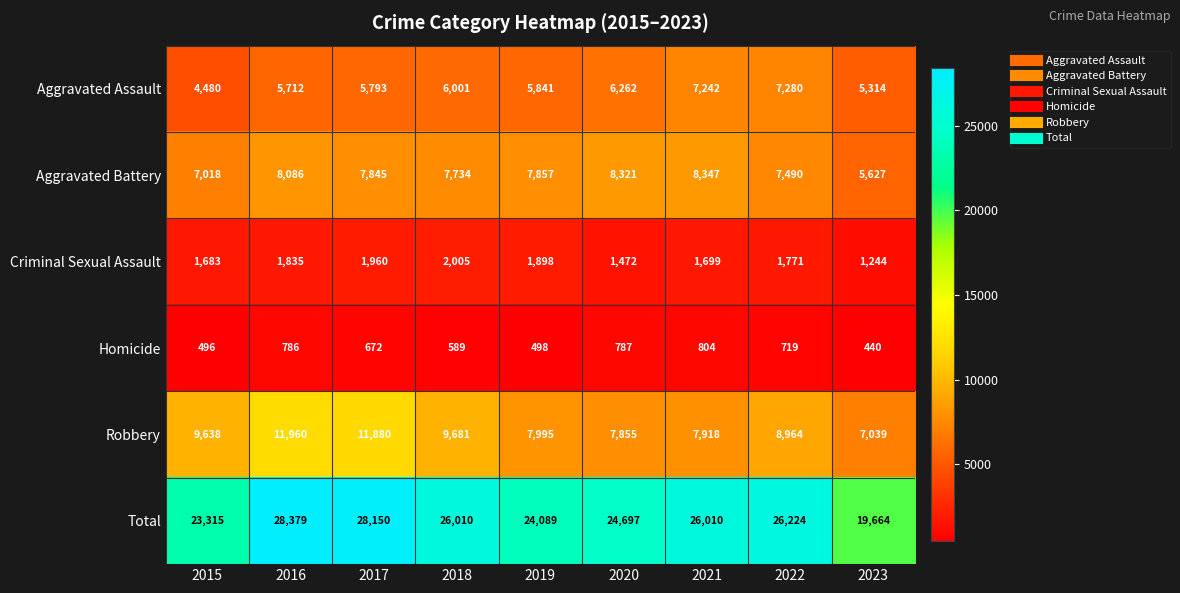

List the series in order of their peak value, lowest first.

Homicide, Criminal Sexual Assault, Aggravated Assault, Aggravated Battery, Robbery, Total